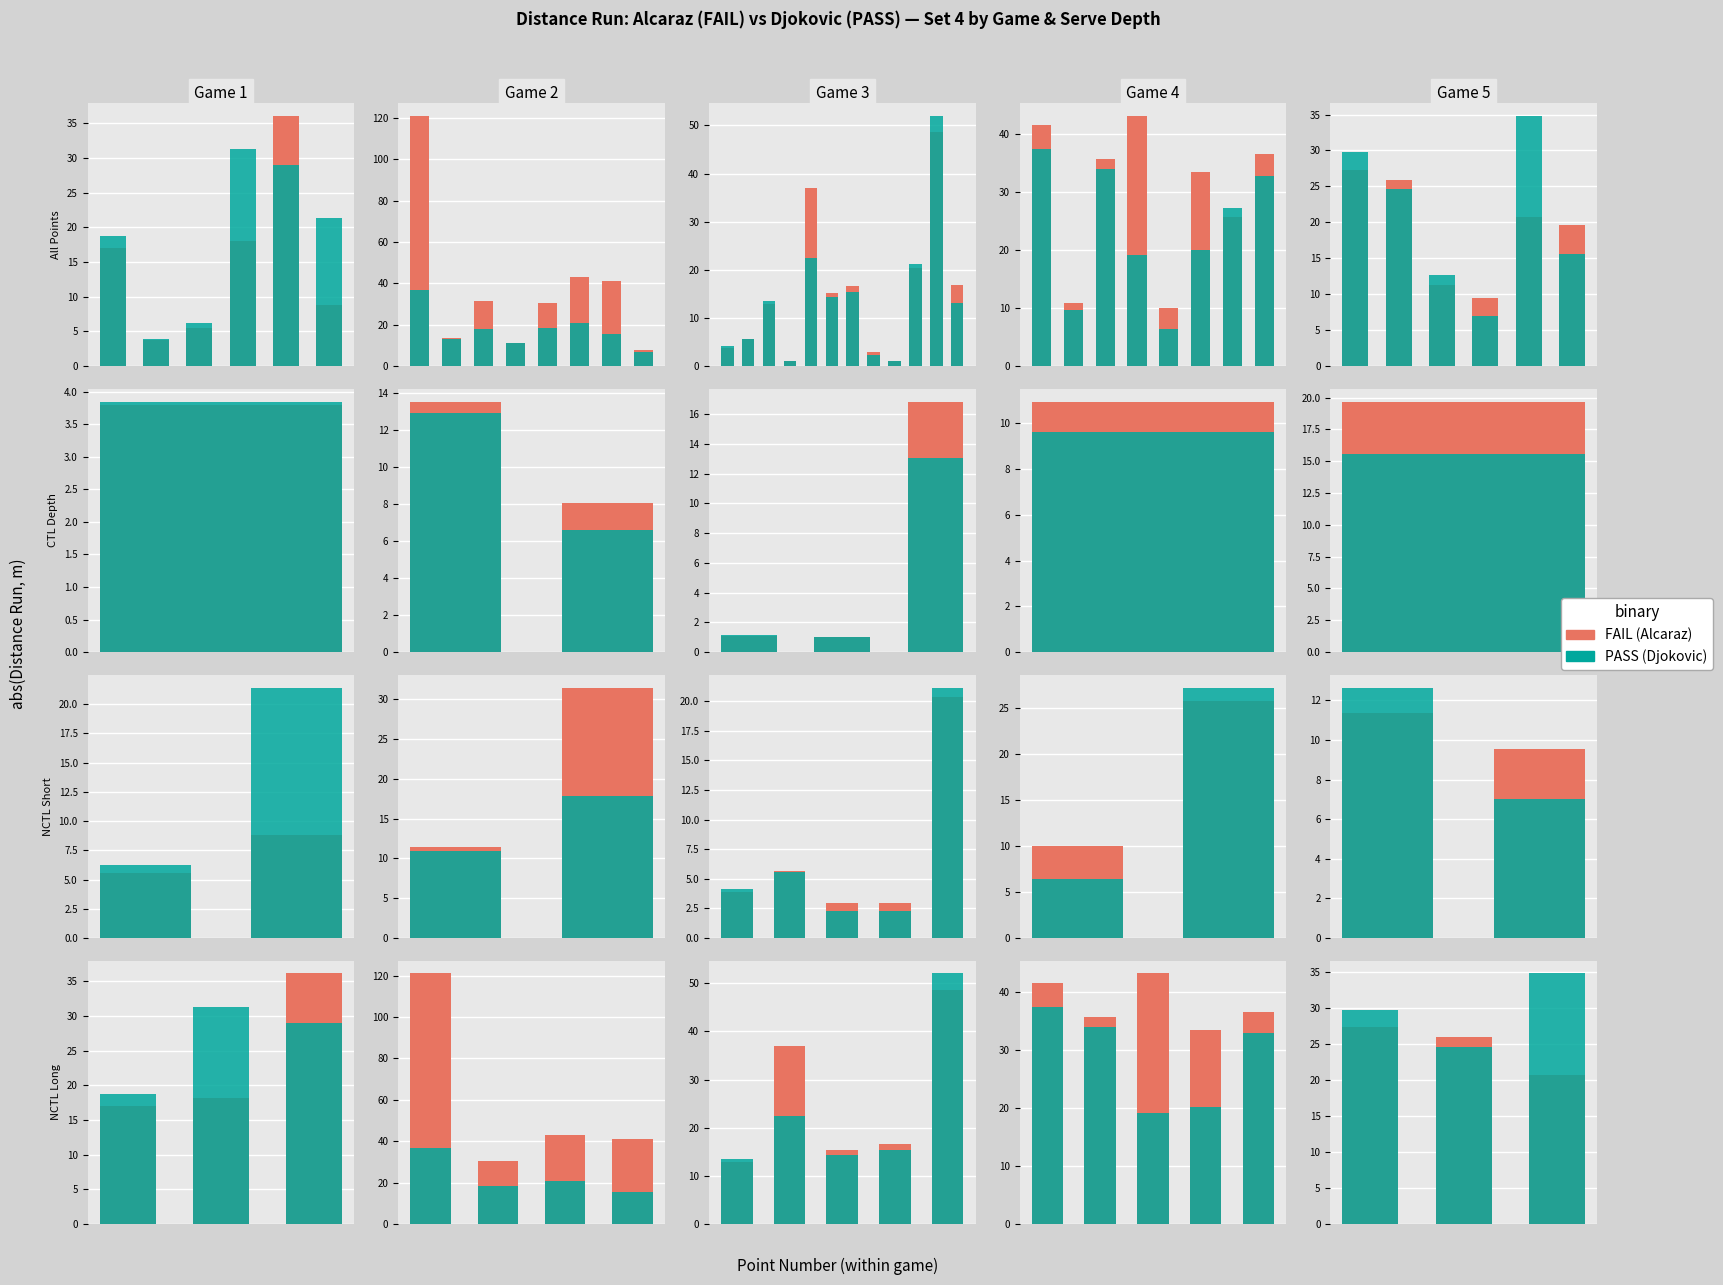

What is the difference between the second highest and minimum values in the FAIL series?

5.2